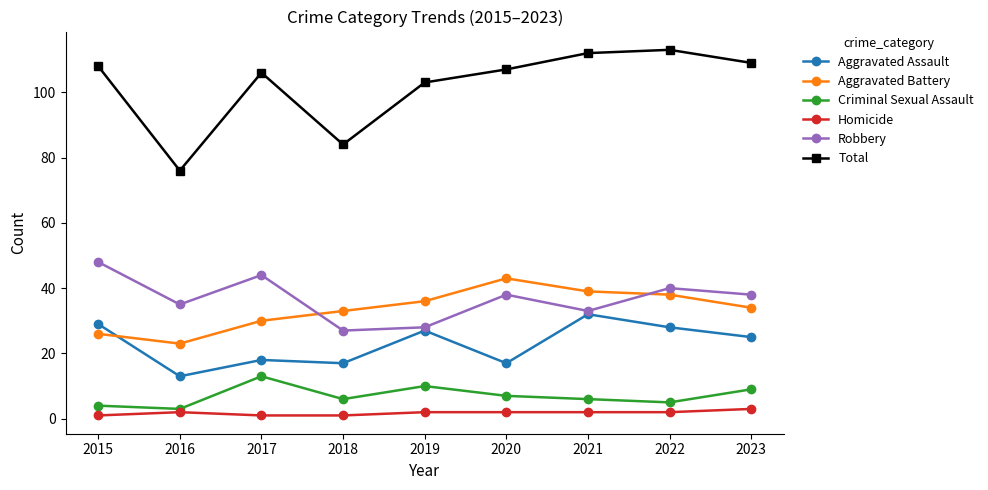

What is the lowest value of the Criminal Sexual Assault series?

3